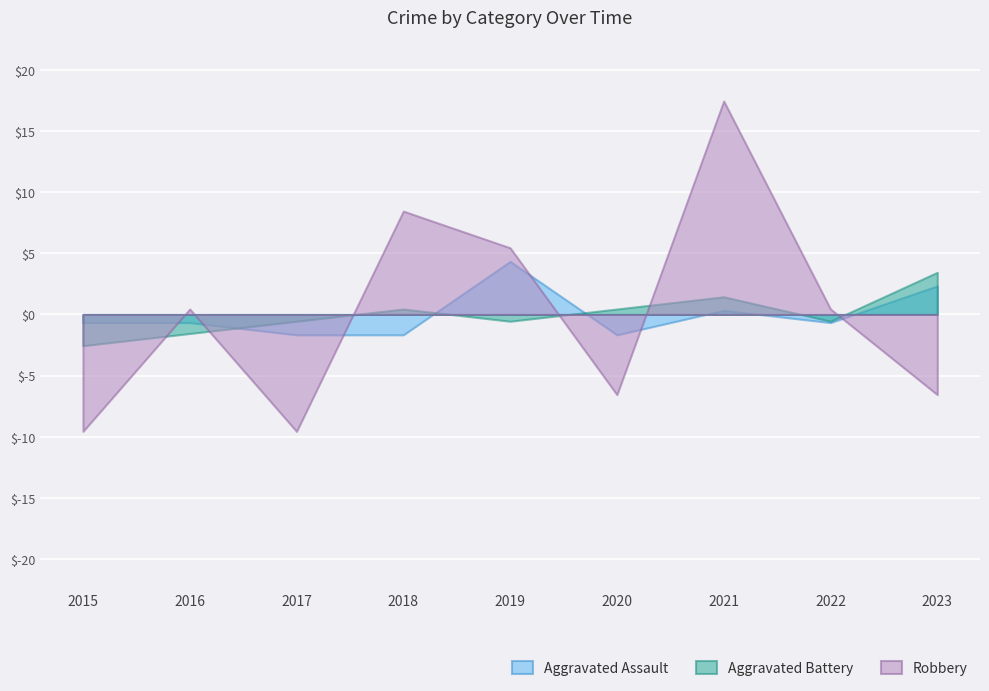

Reading right to left, transcribe all the data shown in this chart.

Aggravated Assault: 2023=2.3	2022=-0.7	2021=0.3	2020=-1.7	2019=4.3	2018=-1.7	2017=-1.7	2016=-0.7	2015=-0.7
Aggravated Battery: 2023=3.4	2022=-0.6	2021=1.4	2020=0.4	2019=-0.6	2018=0.4	2017=-0.6	2016=-1.6	2015=-2.6
Robbery: 2023=-6.6	2022=0.4	2021=17.4	2020=-6.6	2019=5.4	2018=8.4	2017=-9.6	2016=0.4	2015=-9.6